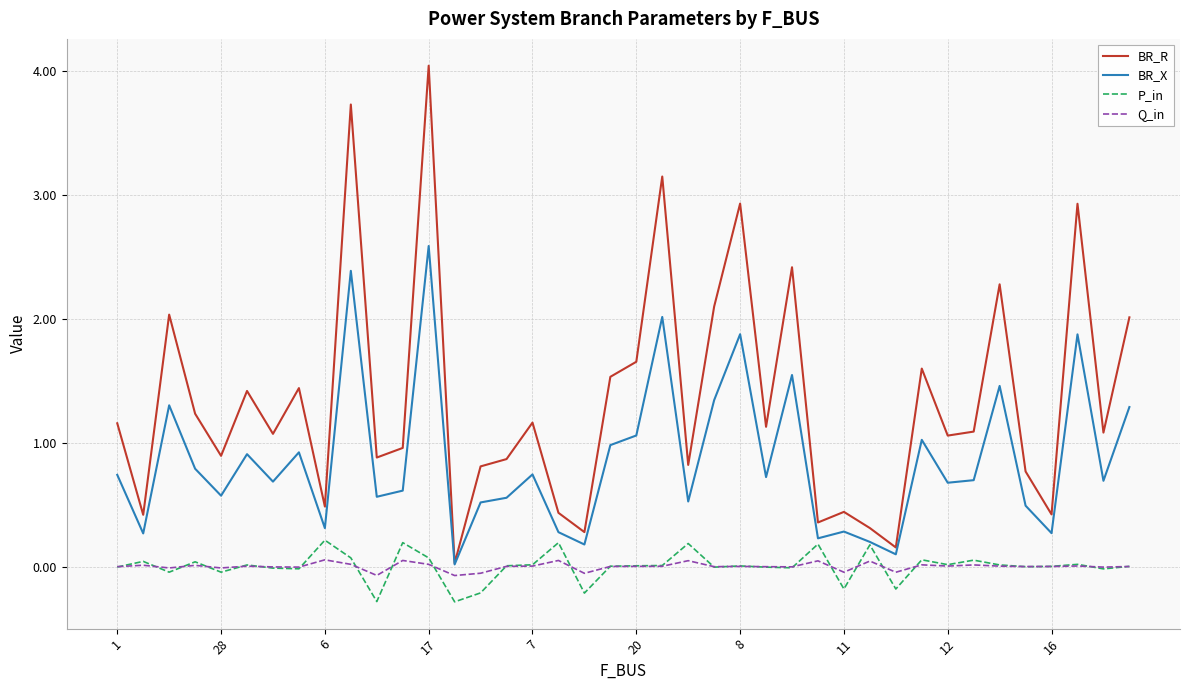

Which series has the largest total across all categories?

BR_R